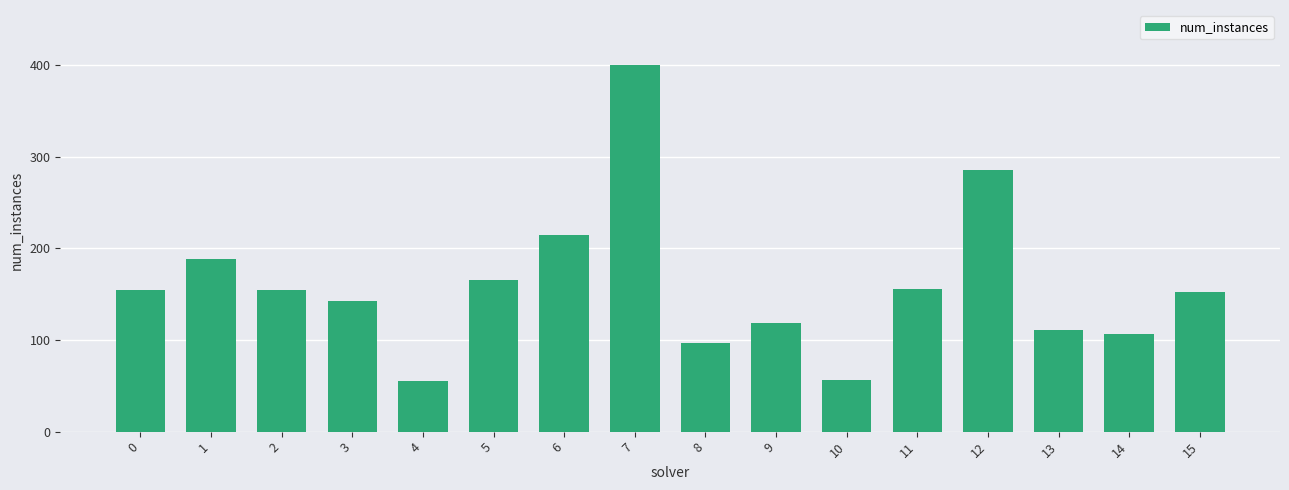

At which category does the chart reach its peak across all series?

7